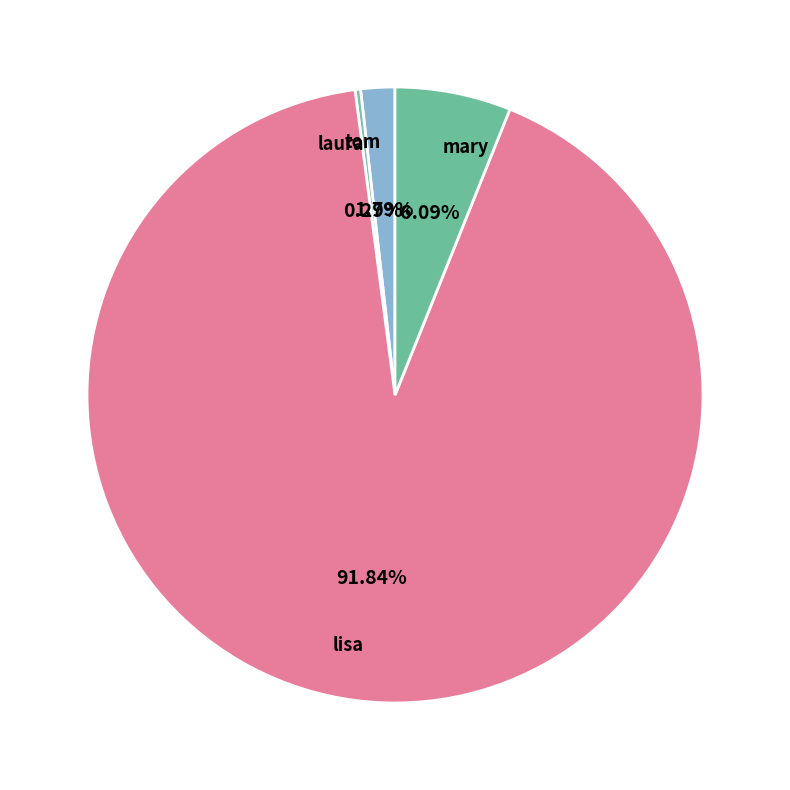

Between mary and laura, which is larger?

mary